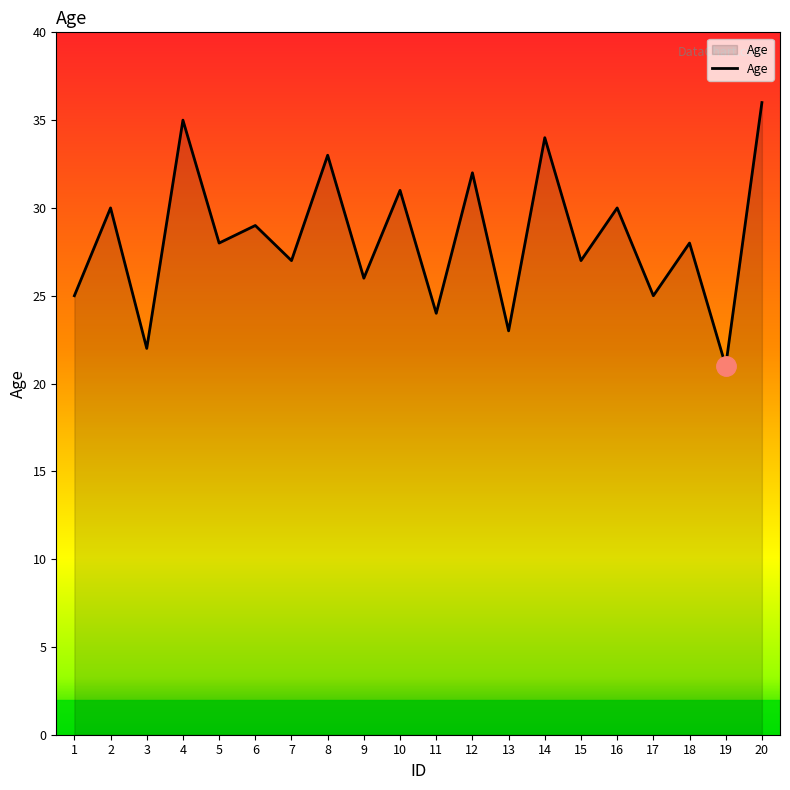

How many lines are shown in the chart?

1